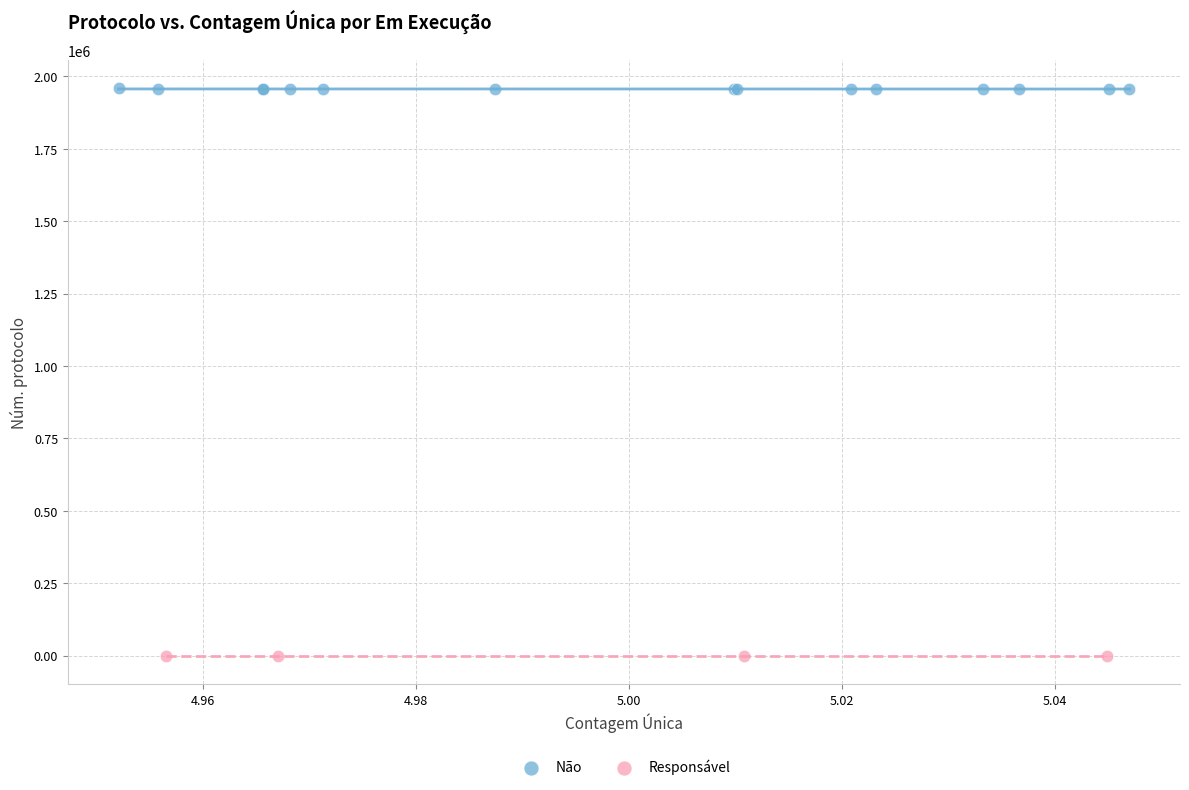

Which series has the widest spread of Y values?

Não